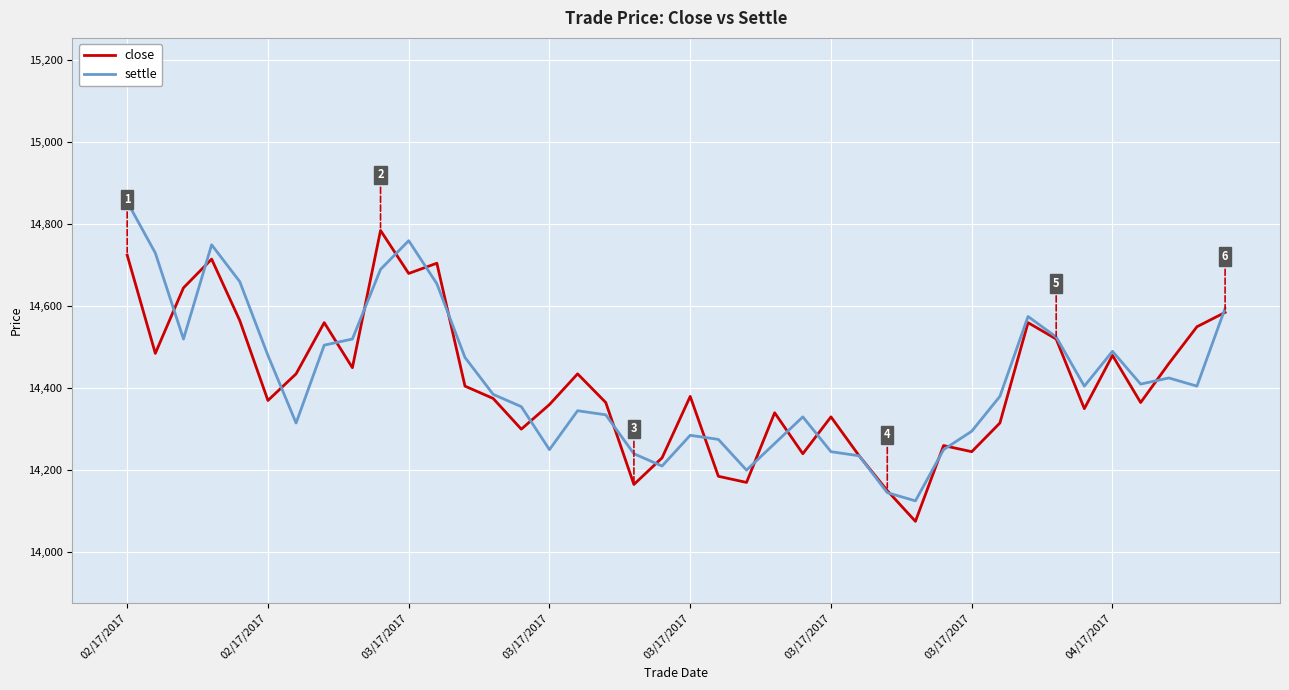

How many distinct data groups are displayed?

2